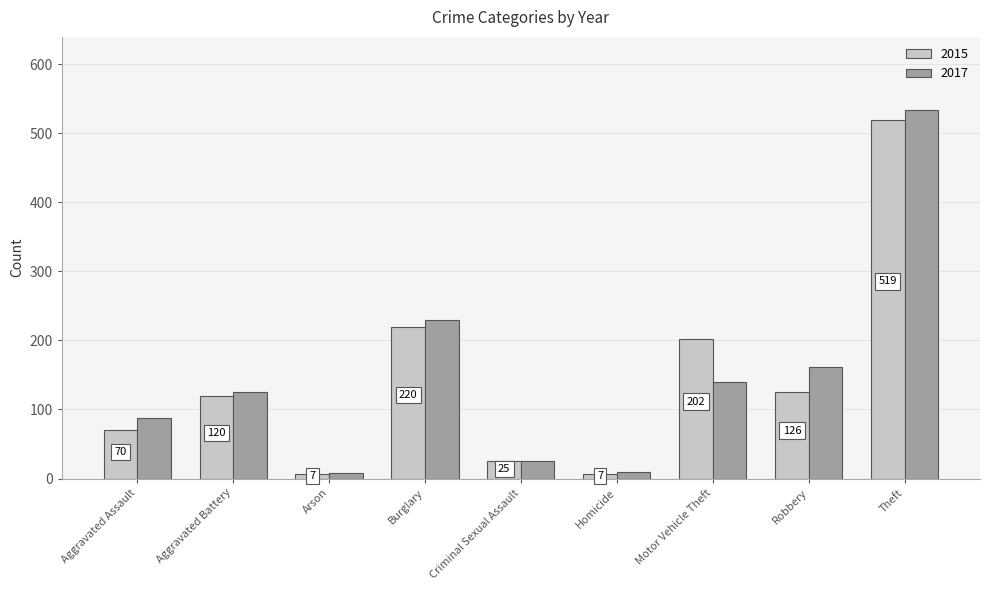

What is the minimum value for 2015?

7